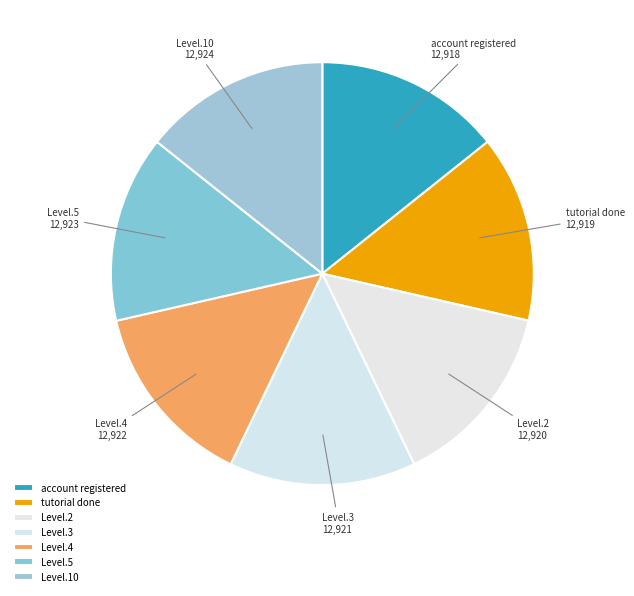

Is Level.5 the majority of the pie?

No